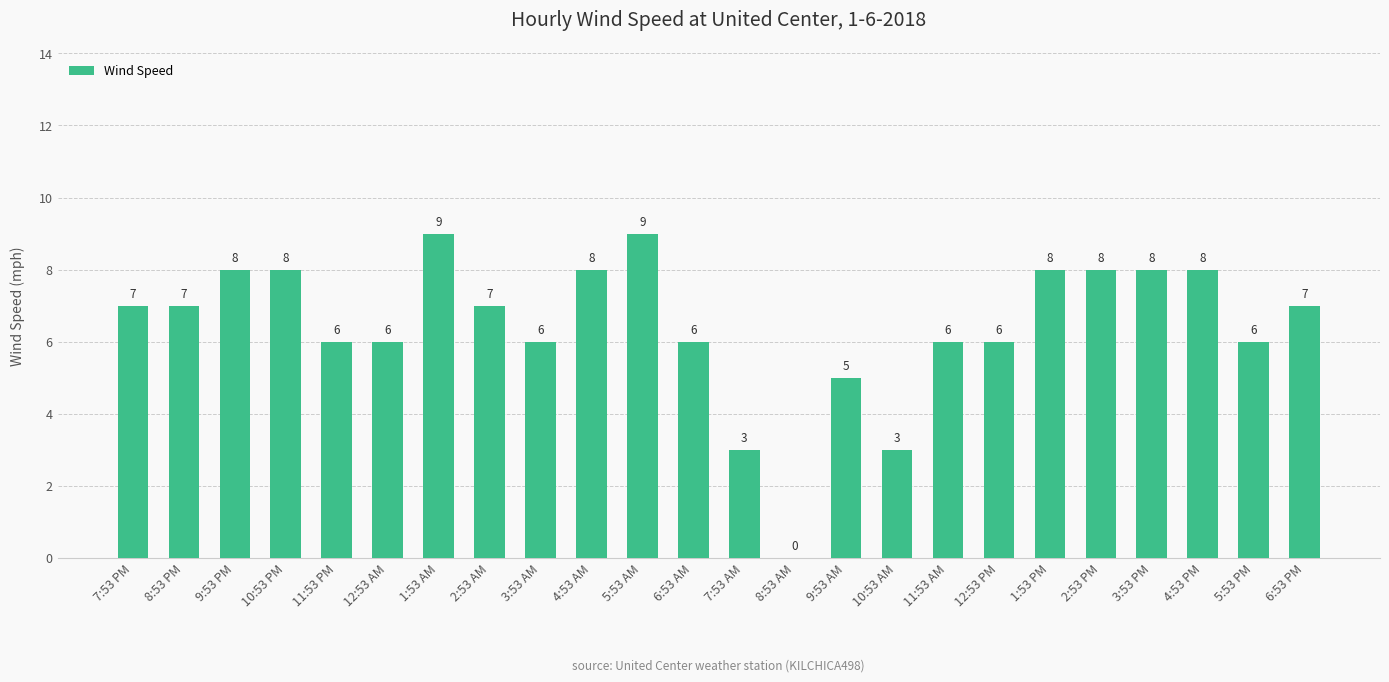

How many data points does each series have?

24